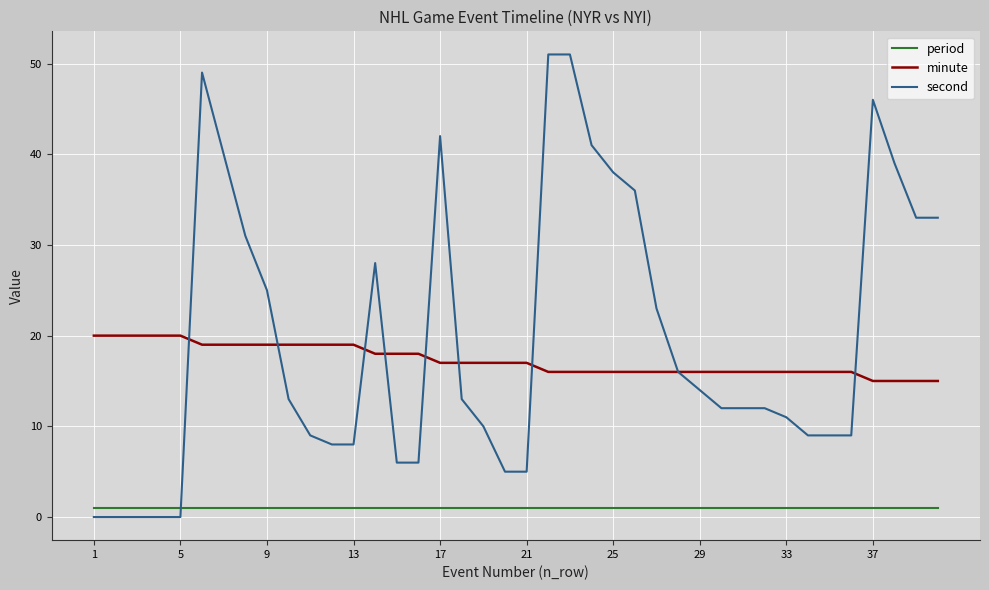

Does the chart display data point markers on the line(s)?

No